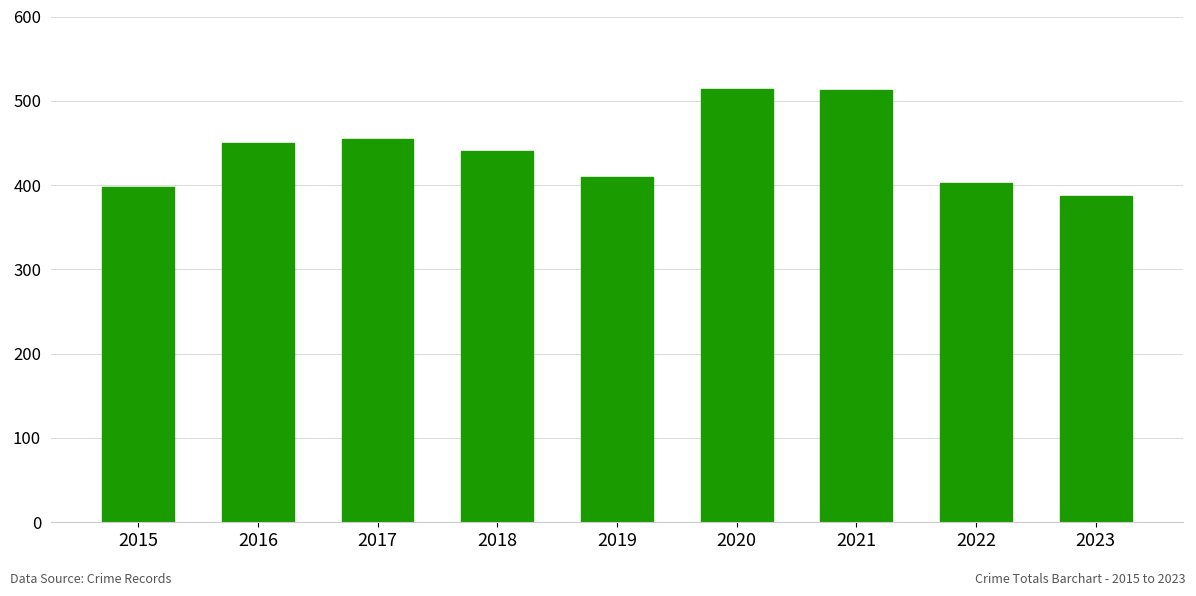

What value does the data have at 2017, to the nearest 10?

460